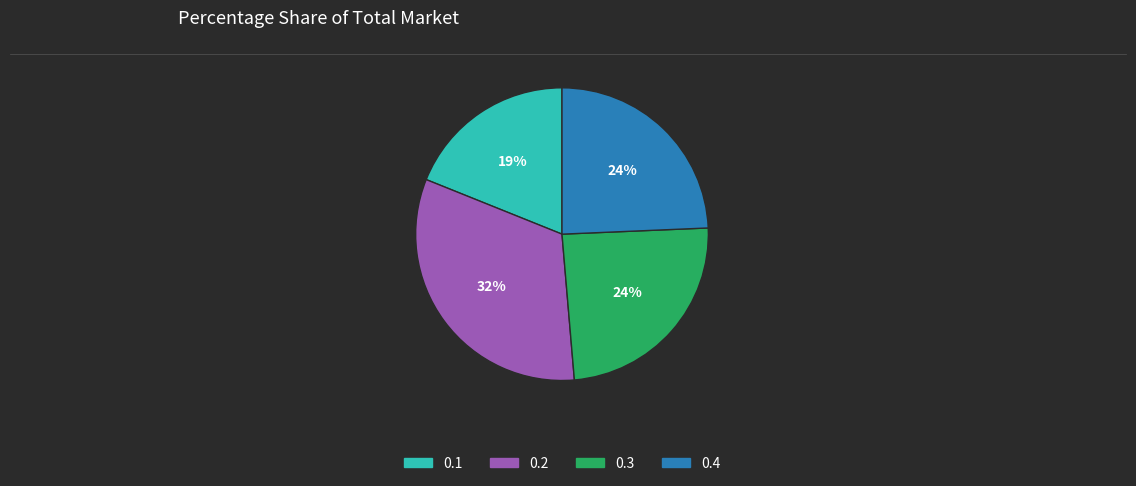

Which slice is the smallest?

0.1